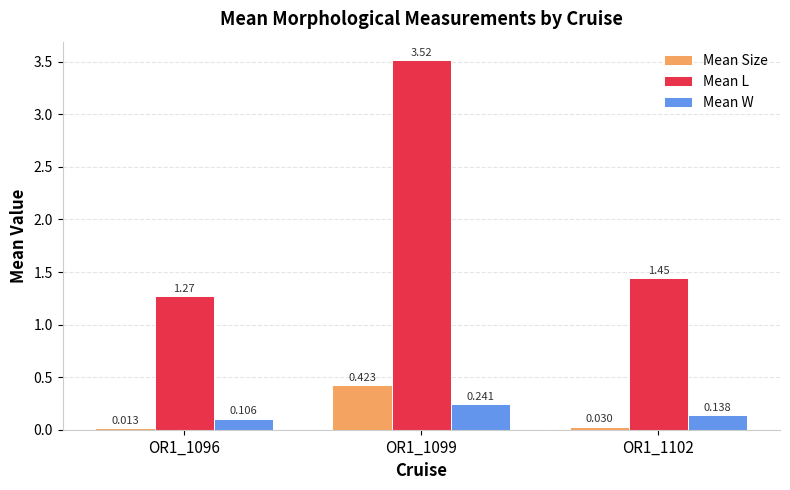

What is the greatest value displayed?

3.5